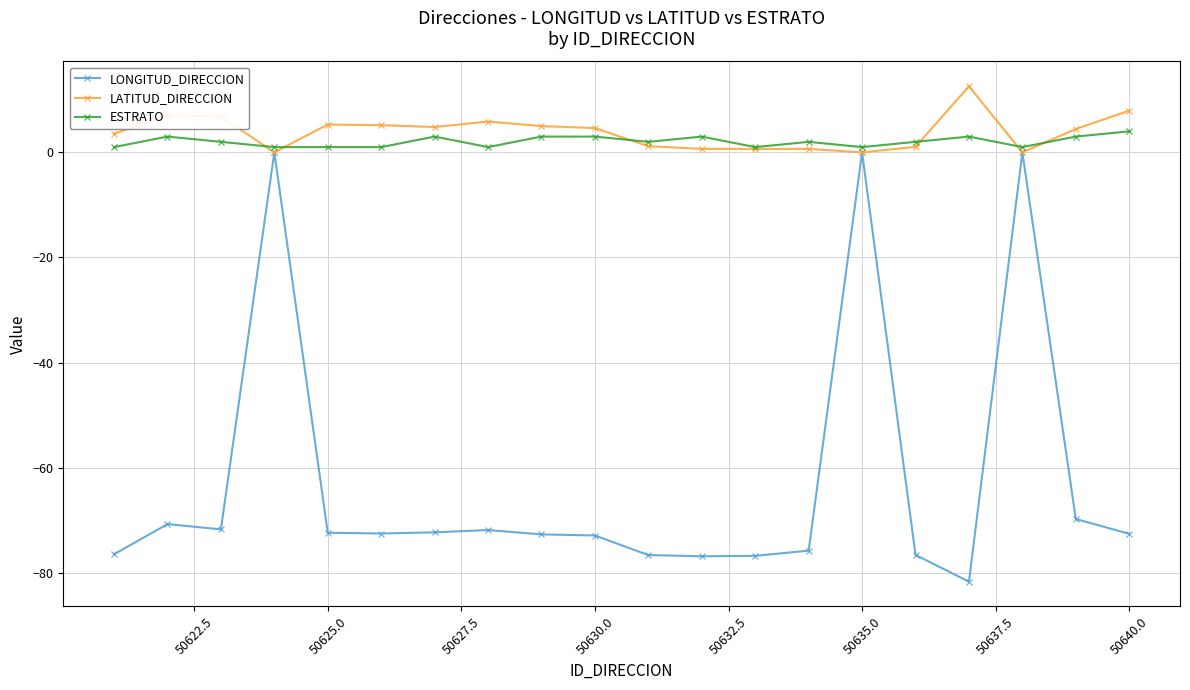

What are all the series names shown in the legend?

LONGITUD_DIRECCION, LATITUD_DIRECCION, ESTRATO